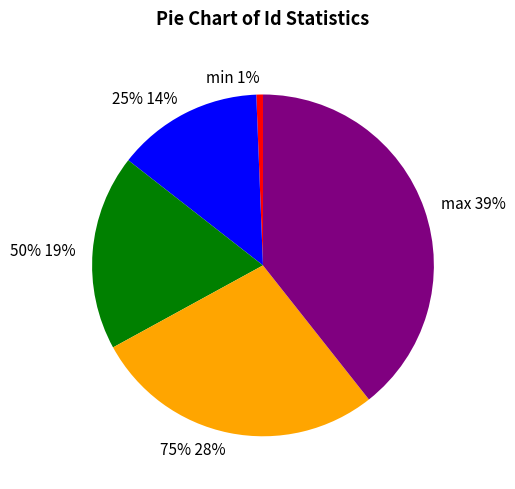

The max slice represents 39% of the pie. True or false?

True